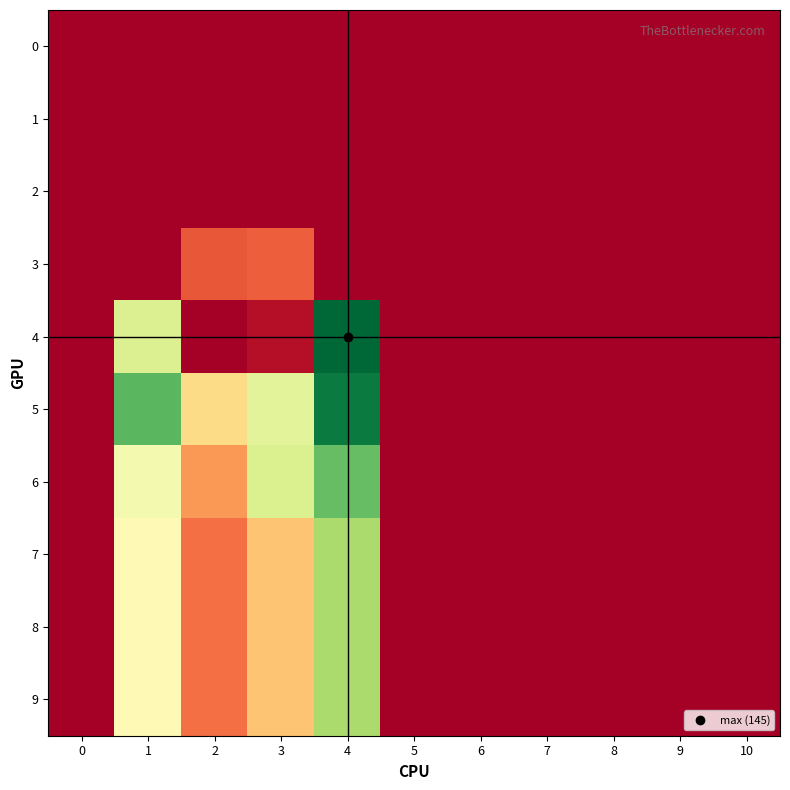

At how many categories does at least one series exceed 64?

3